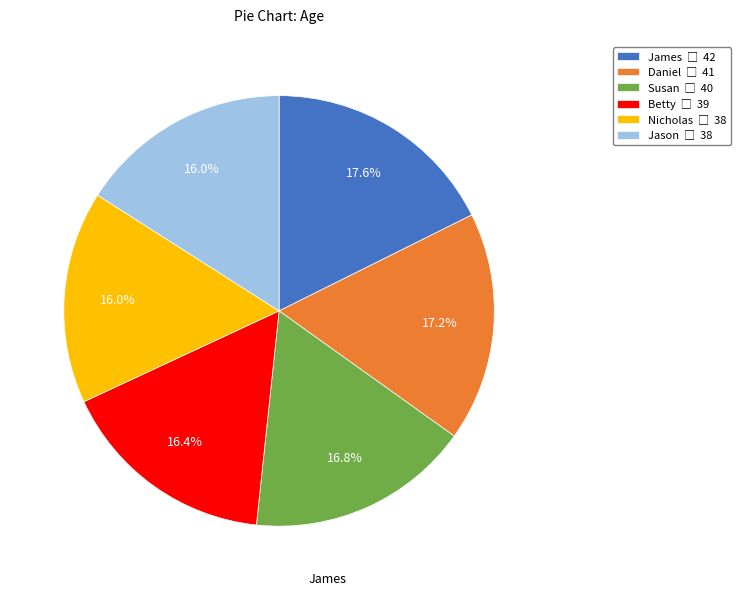

What percentage is NOT represented by James?

82.4%